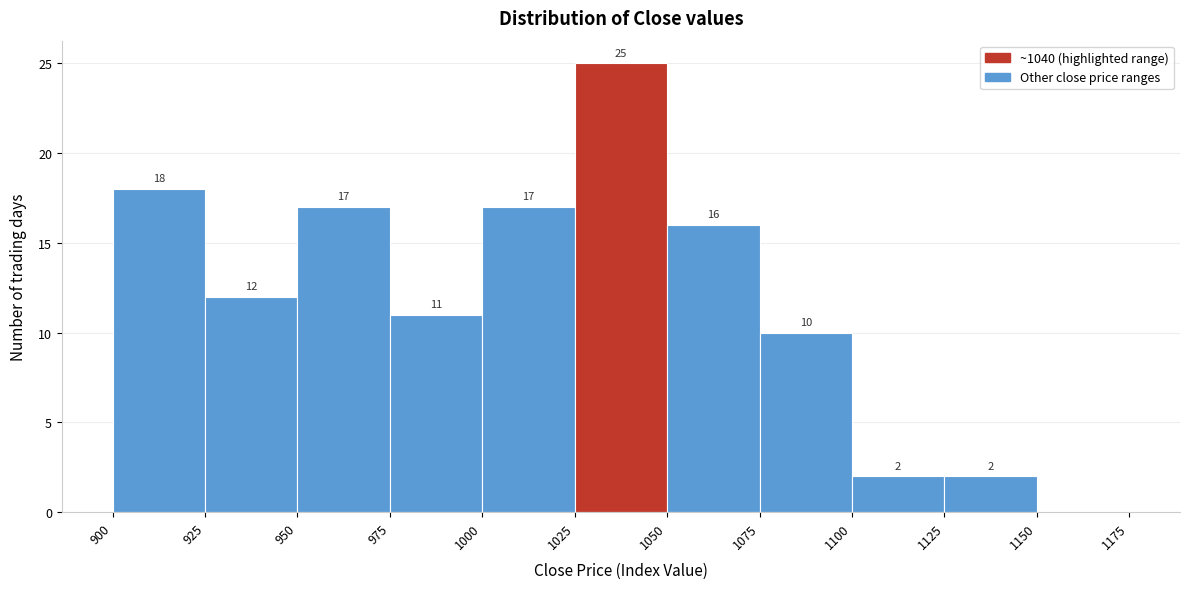

Over which range of the x-axis is the bar tallest?

1025 to 1050